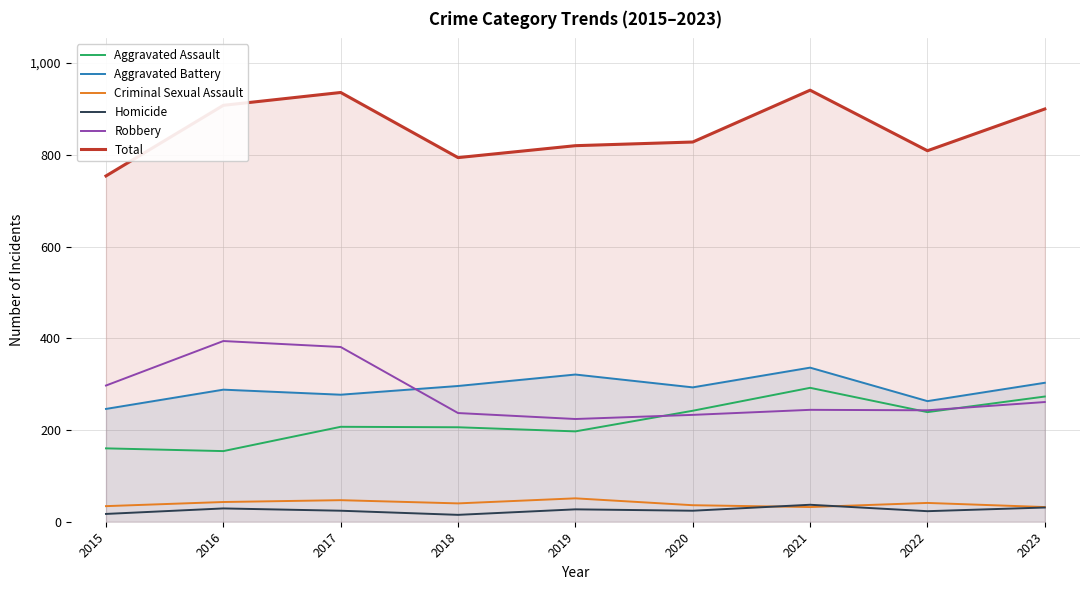

At which category is the sum across all series the highest?

2021